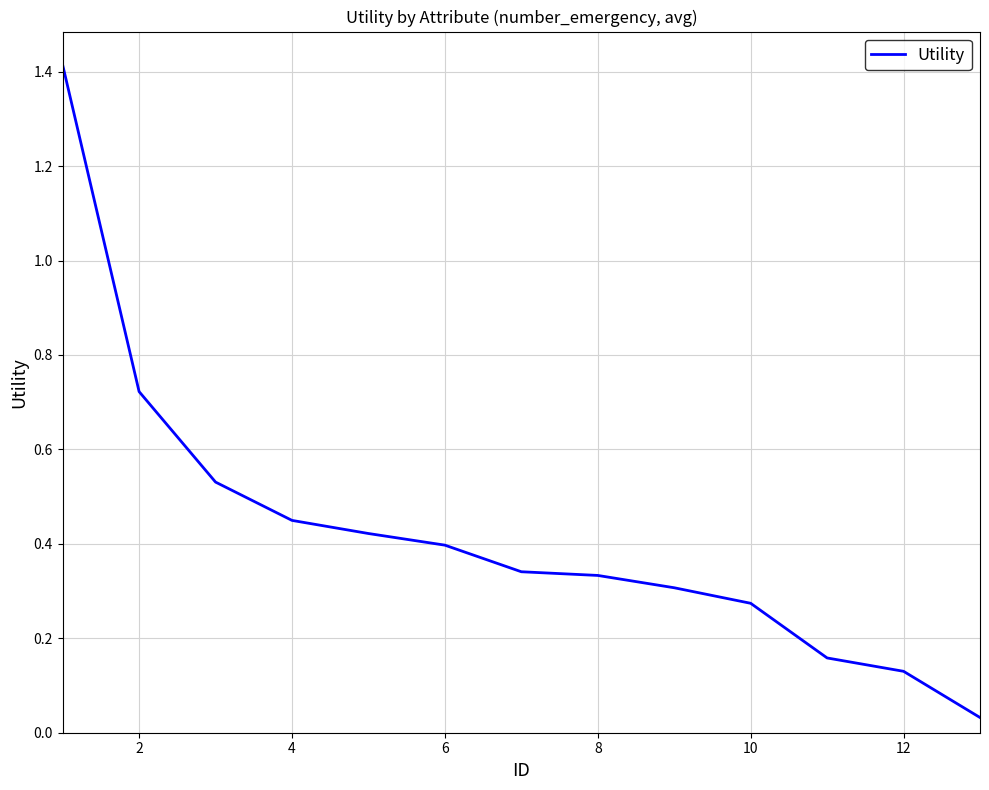

How many lines are shown in the chart?

1